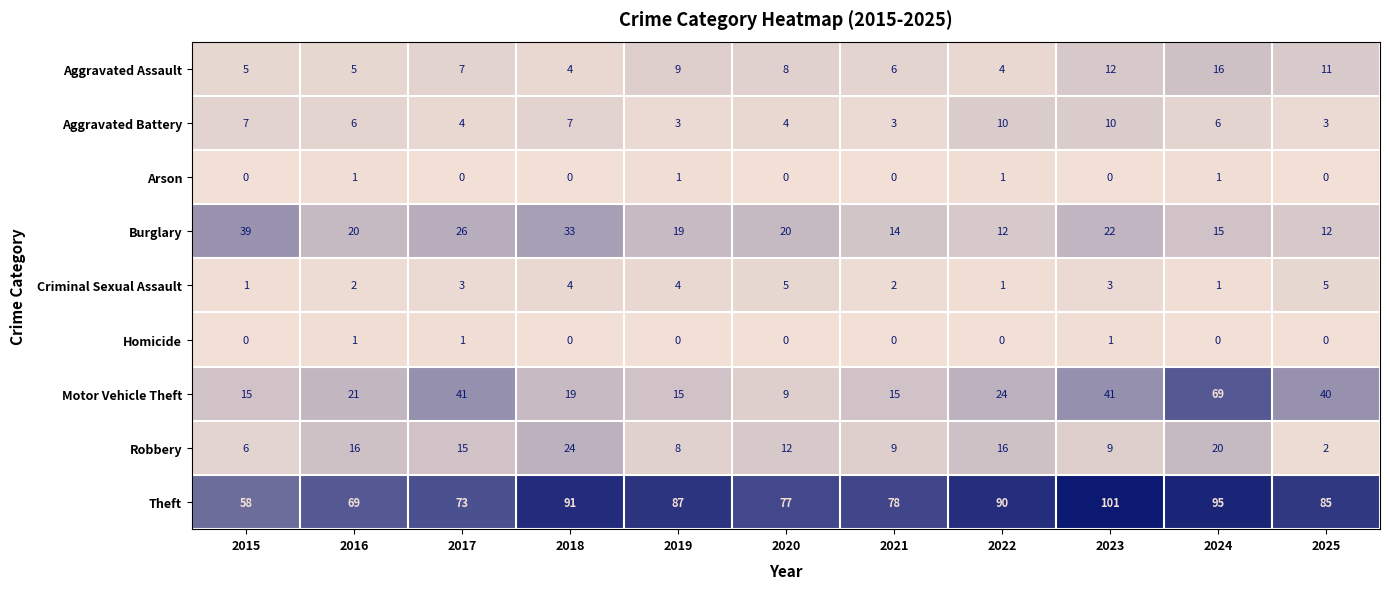

What is the total value across all series at 2025?

158